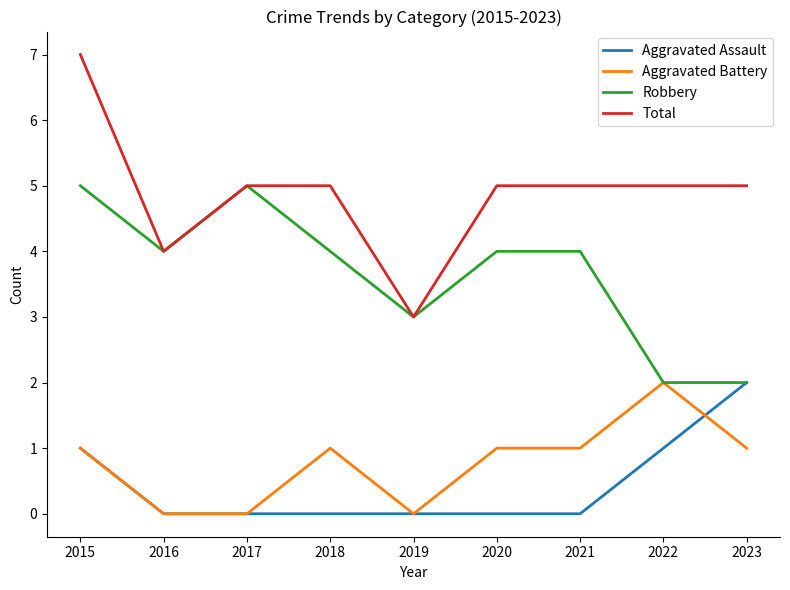

Which series has the largest total across all categories?

Total